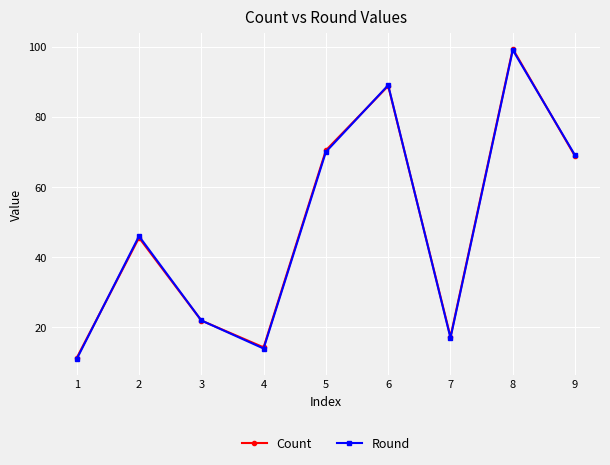

At how many categories does at least one series exceed 77?

2